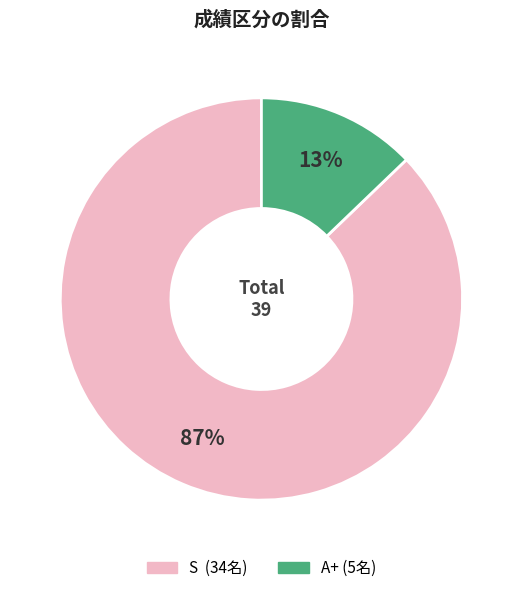

Is the sum of A+ and S greater than half?

Yes